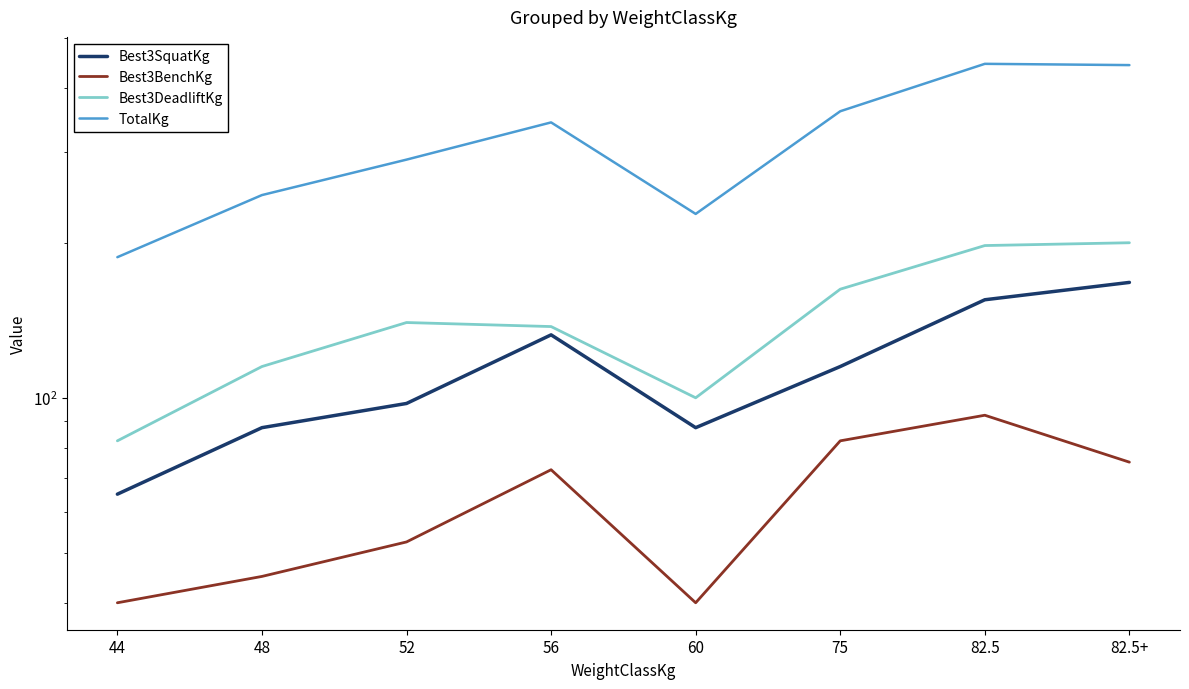

Is the value of Best3SquatKg at 52 greater than the value of Best3DeadliftKg at 60?

No